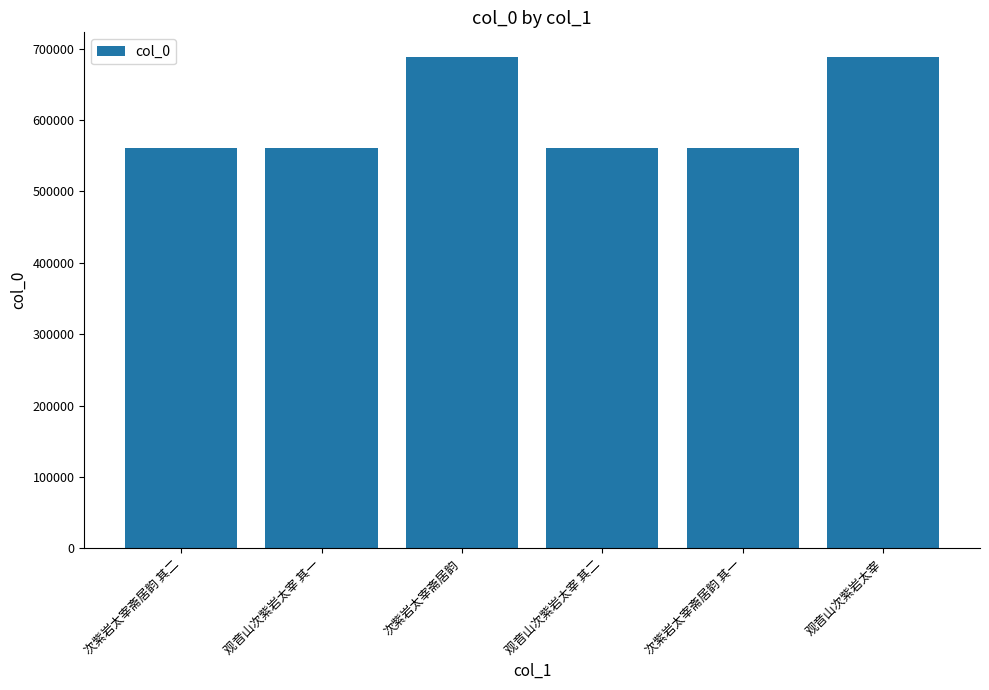

How many data points are less than 561375?

3